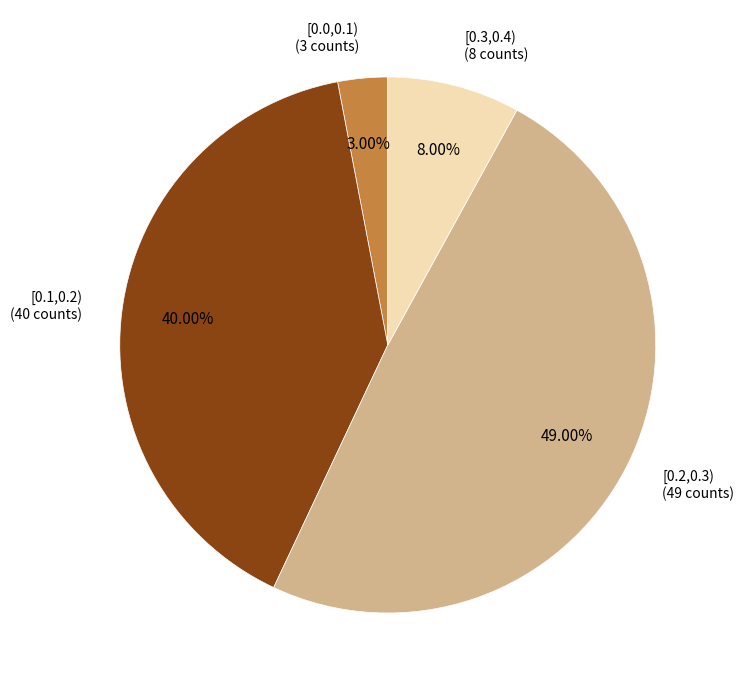

Is there a majority slice in this chart?

No